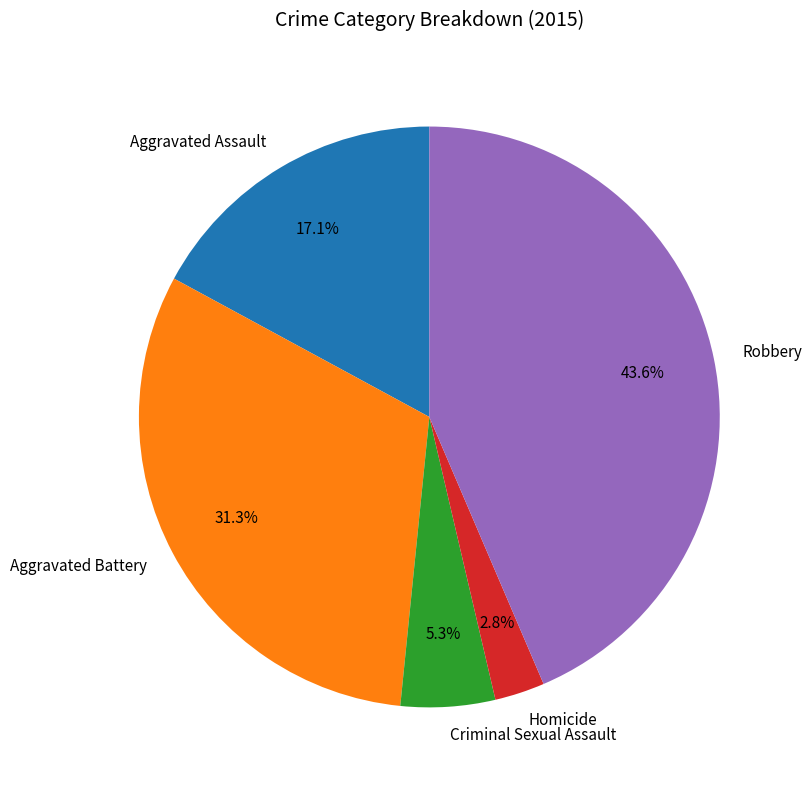

To the nearest percent, what is the combined percentage of Aggravated Battery and Criminal Sexual Assault?

37%